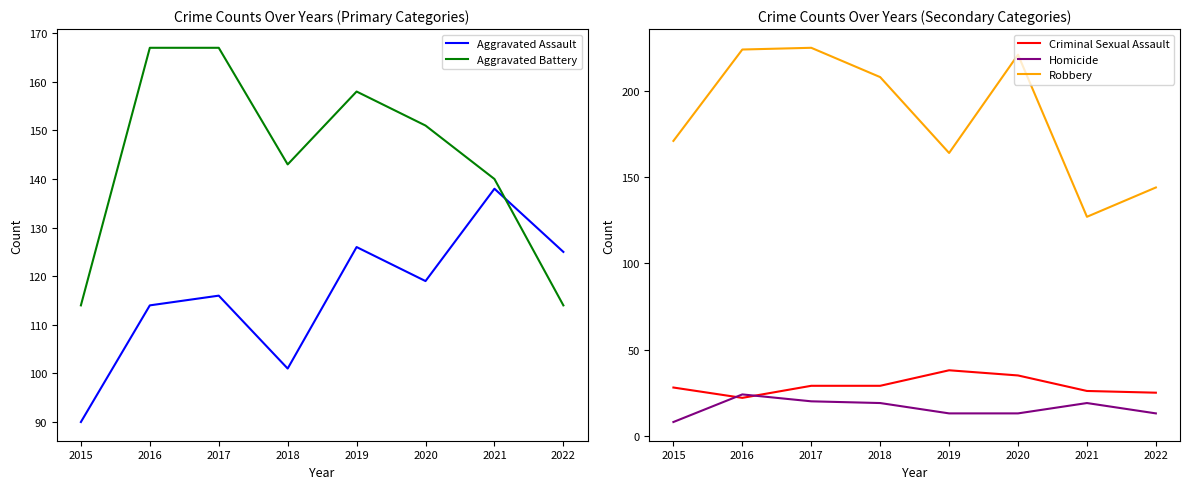

Count the number of data series in this chart.

5